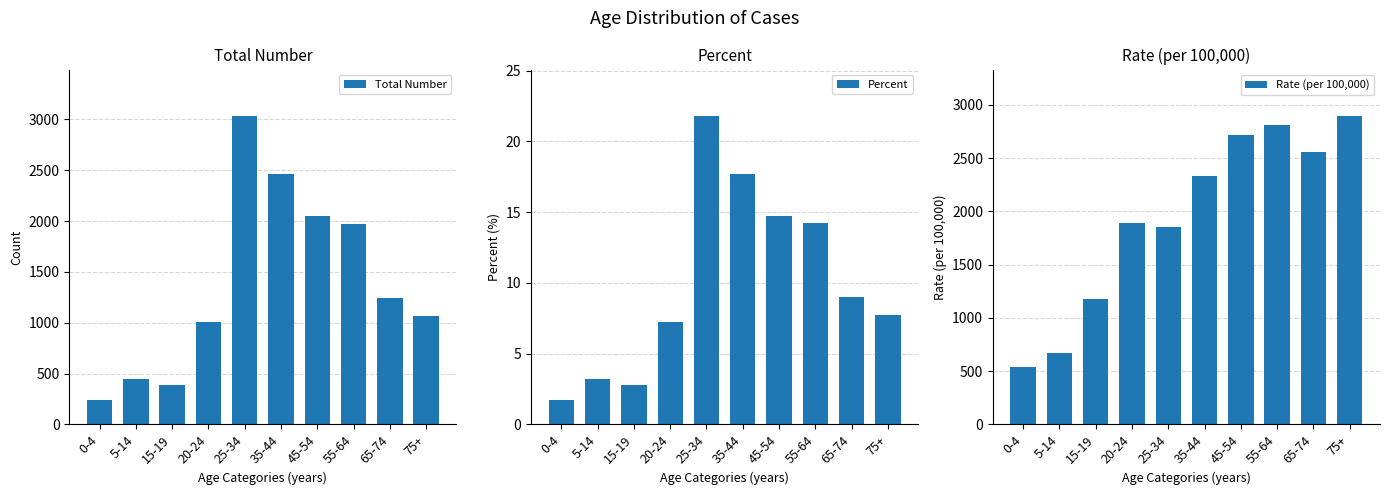

How many bars are there in total?

30